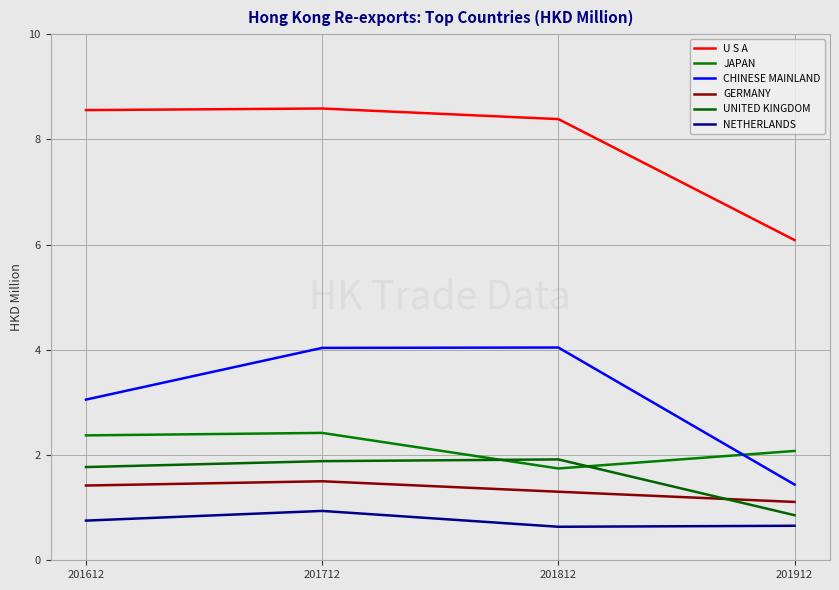

Reading right to left, list all the values displayed in this chart.

U S A: 201912=6.1	201812=8.4	201712=8.6	201612=8.6
JAPAN: 201912=2.1	201812=1.7	201712=2.4	201612=2.4
CHINESE MAINLAND: 201912=1.4	201812=4.0	201712=4.0	201612=3.1
GERMANY: 201912=1.1	201812=1.3	201712=1.5	201612=1.4
UNITED KINGDOM: 201912=0.9	201812=1.9	201712=1.9	201612=1.8
NETHERLANDS: 201912=0.7	201812=0.6	201712=0.9	201612=0.8